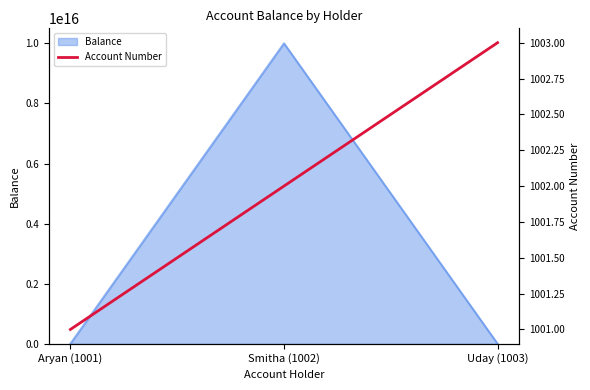

How many lines are shown in the chart?

1